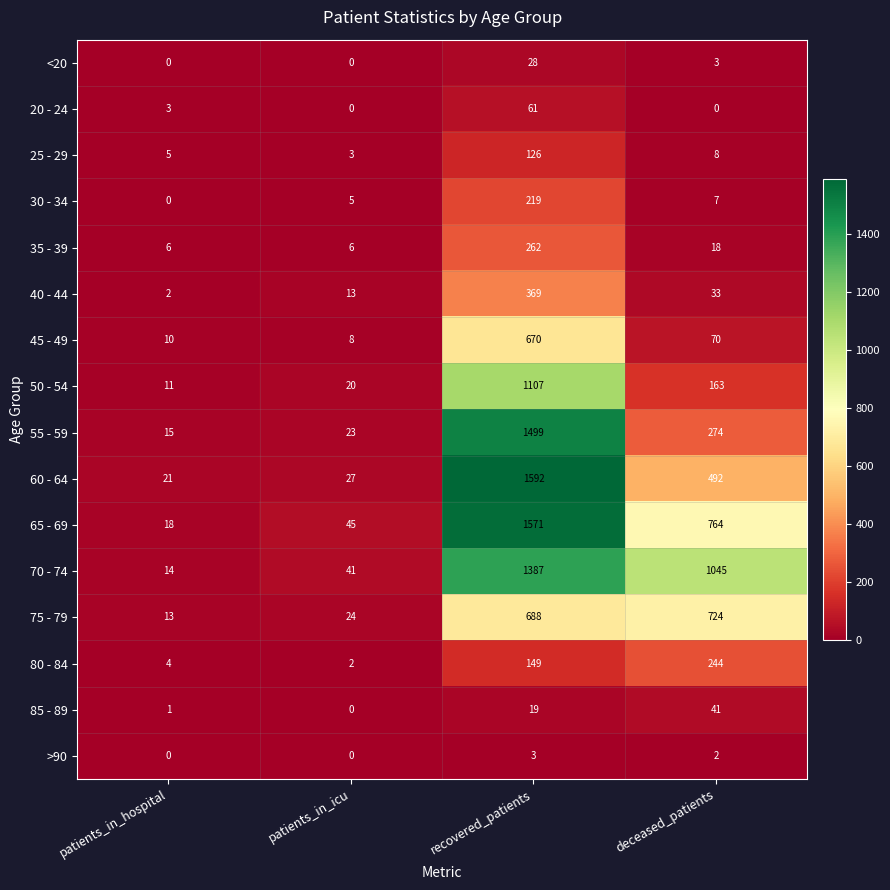

List the series in order of their peak value, lowest first.

>90, <20, 85 - 89, 20 - 24, 25 - 29, 30 - 34, 80 - 84, 35 - 39, 40 - 44, 45 - 49, 75 - 79, 50 - 54, 70 - 74, 55 - 59, 65 - 69, 60 - 64